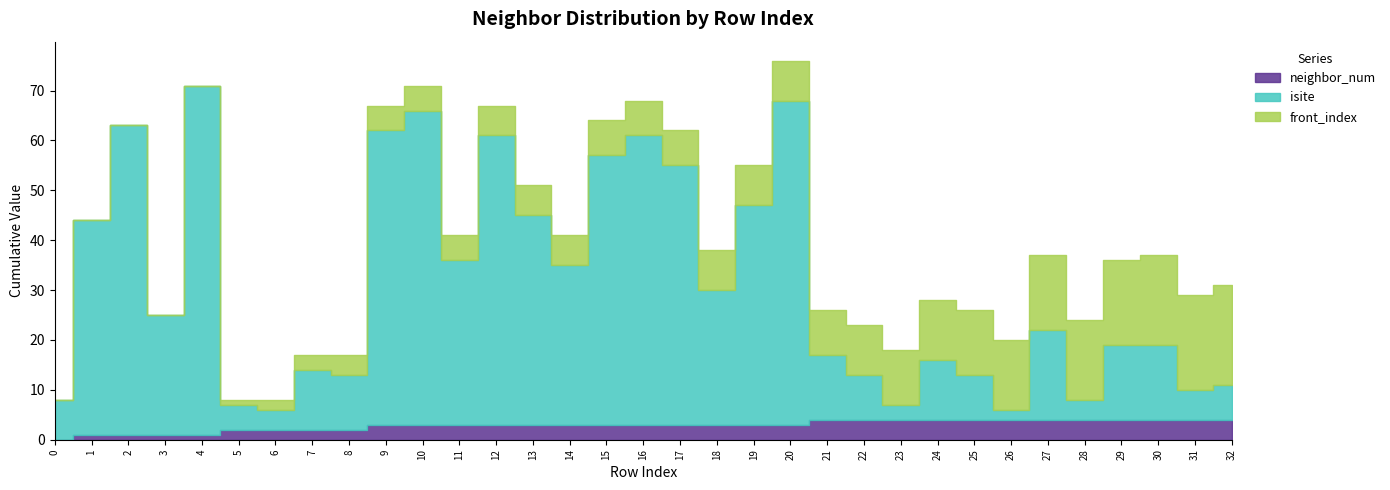

What is the difference between the maximum and second lowest values in the neighbor_num series?

3